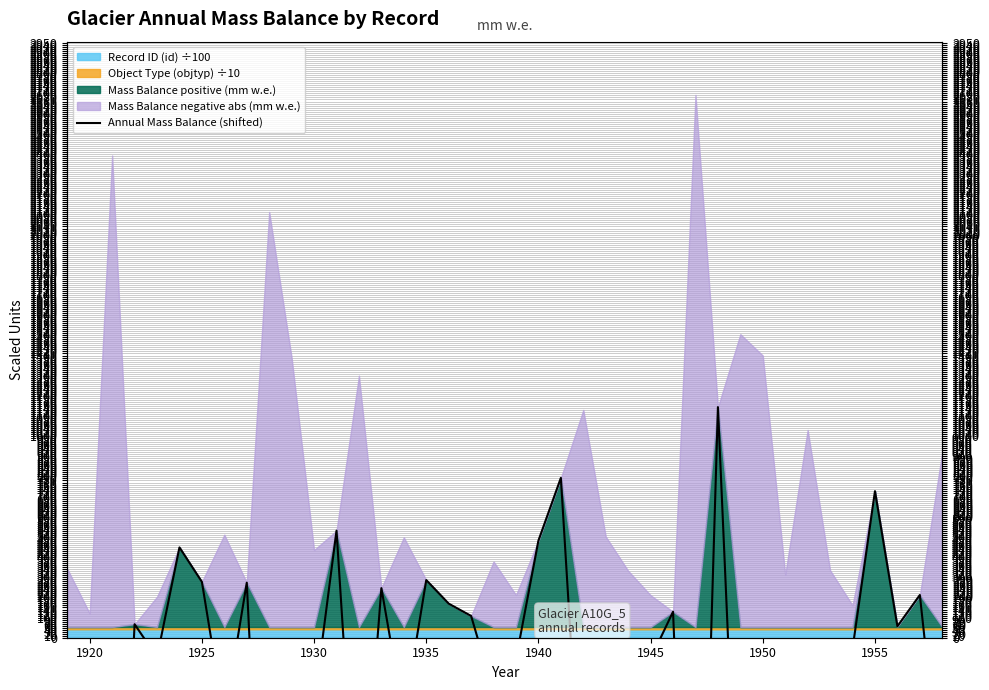

Is it true that the value at 1955 is 727.0?

True